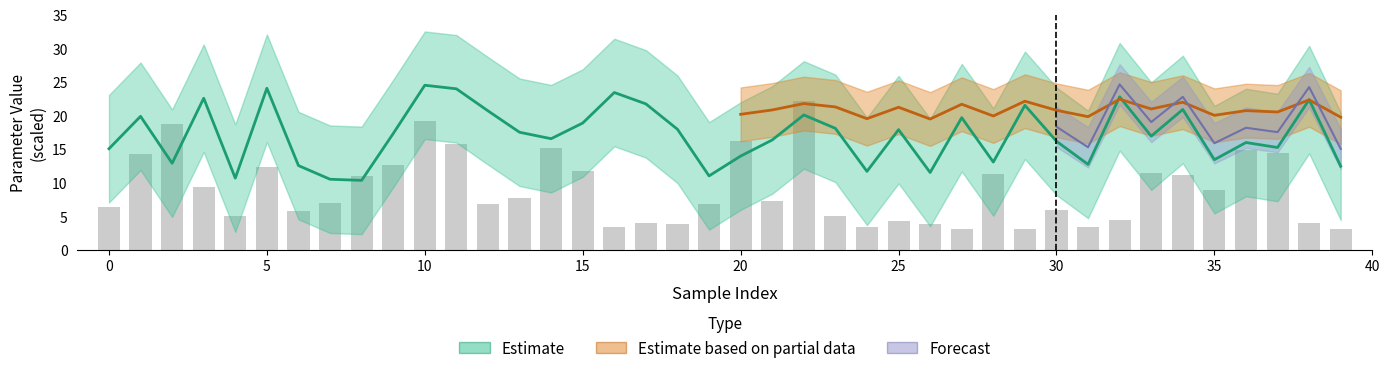

What is the sum of all sr values?

683.8